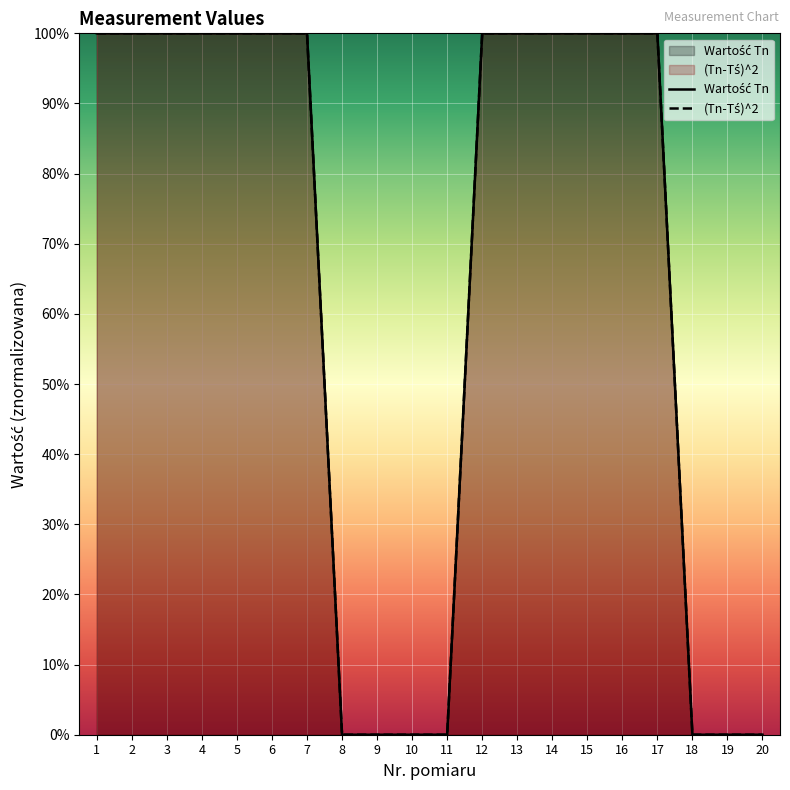

Reading left to right, list all the values displayed in this chart.

Wartość Tn: 1=1.0	2=1.0	3=1.0	4=1.0	5=1.0	6=1.0	7=1.0	8=0.0	9=0.0	10=0.0	11=0.0	12=1.0	13=1.0	14=1.0	15=1.0	16=1.0	17=1.0	18=0.0	19=0.0	20=0.0
(Tn-Tś)^2: 1=1.0	2=1.0	3=1.0	4=1.0	5=1.0	6=1.0	7=1.0	8=0.0	9=0.0	10=0.0	11=0.0	12=1.0	13=1.0	14=1.0	15=1.0	16=1.0	17=1.0	18=0.0	19=0.0	20=0.0